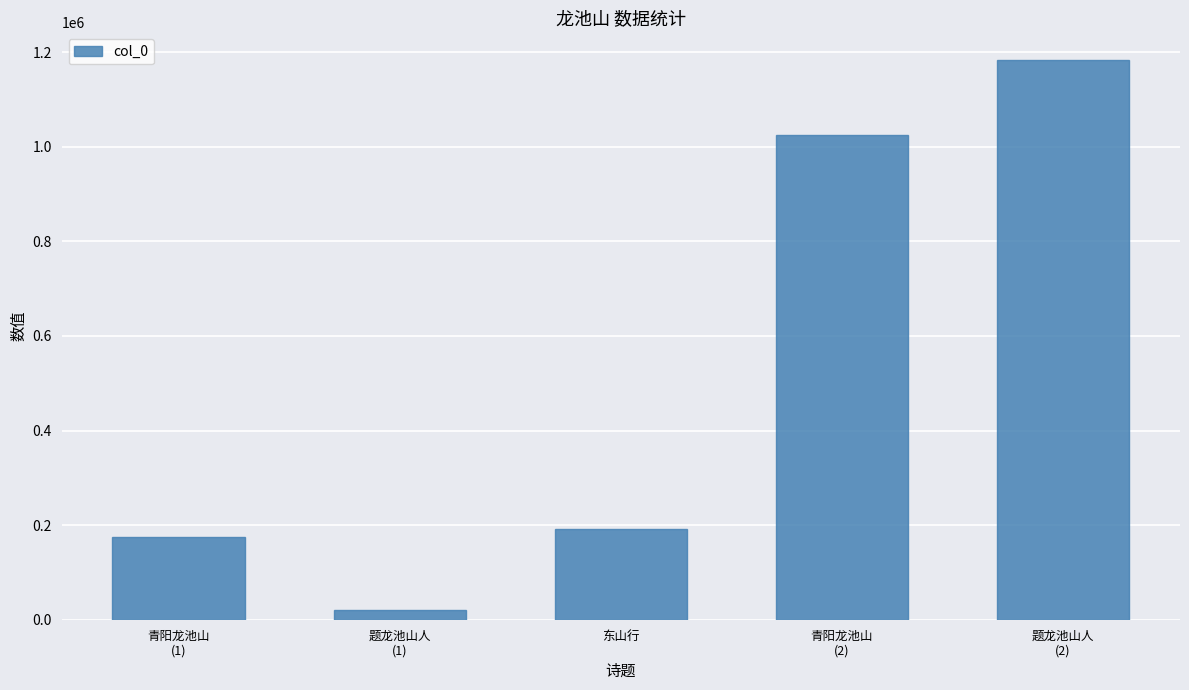

Which category has the lowest value across all series?

题龙池山人
(1)